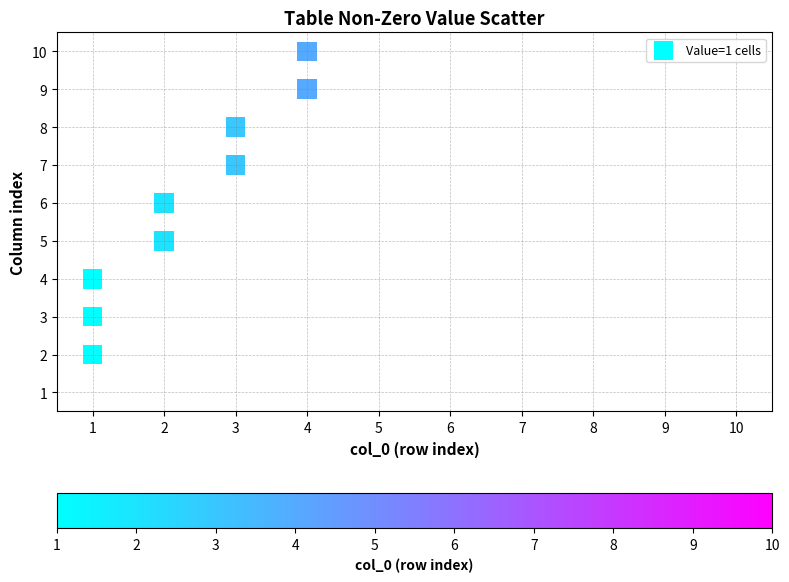

What is the range of X values (max minus min)?

3